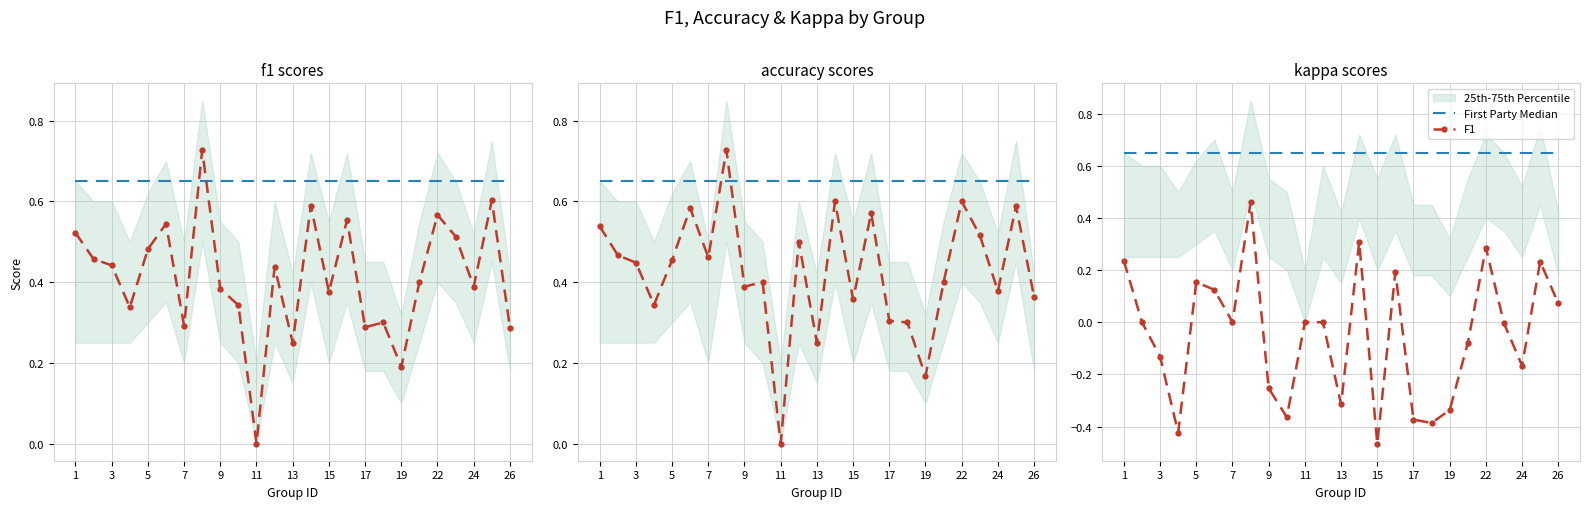

How many F1 values are between 0 and 1?

25